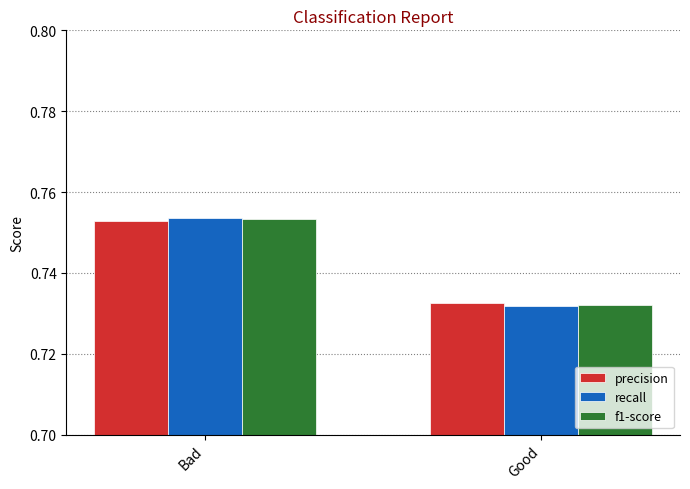

Which series has the largest range (max minus min)?

recall